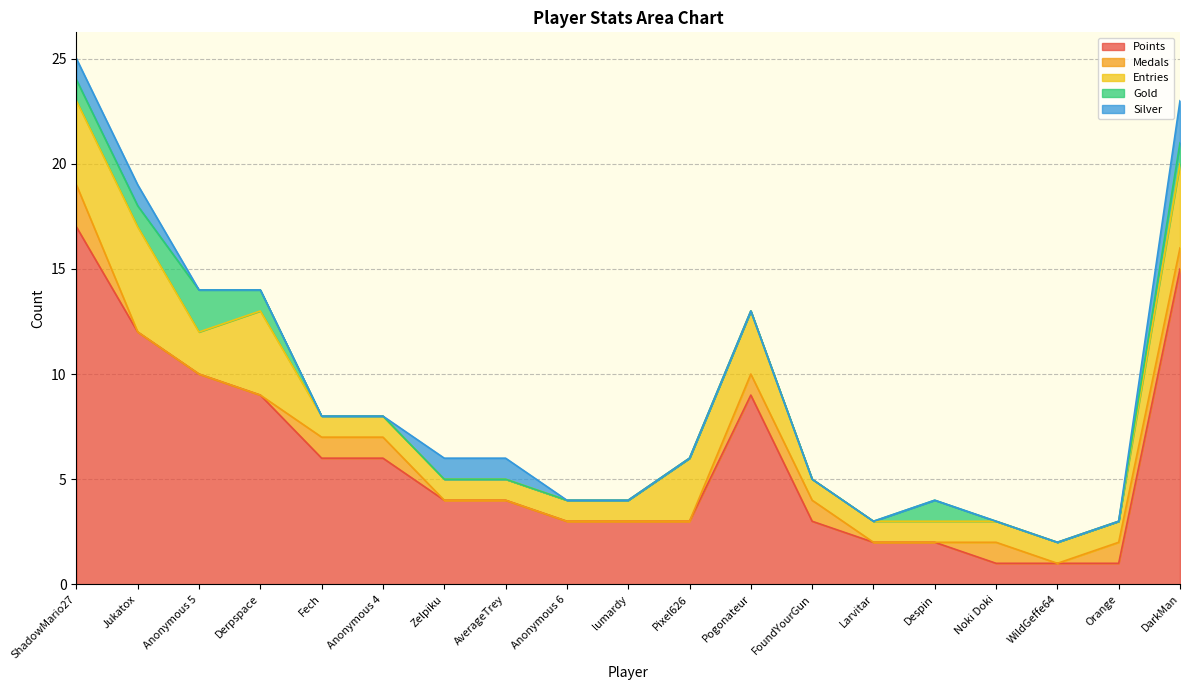

List the series in order of their peak value, lowest first.

Medals, Gold, Silver, Entries, Points